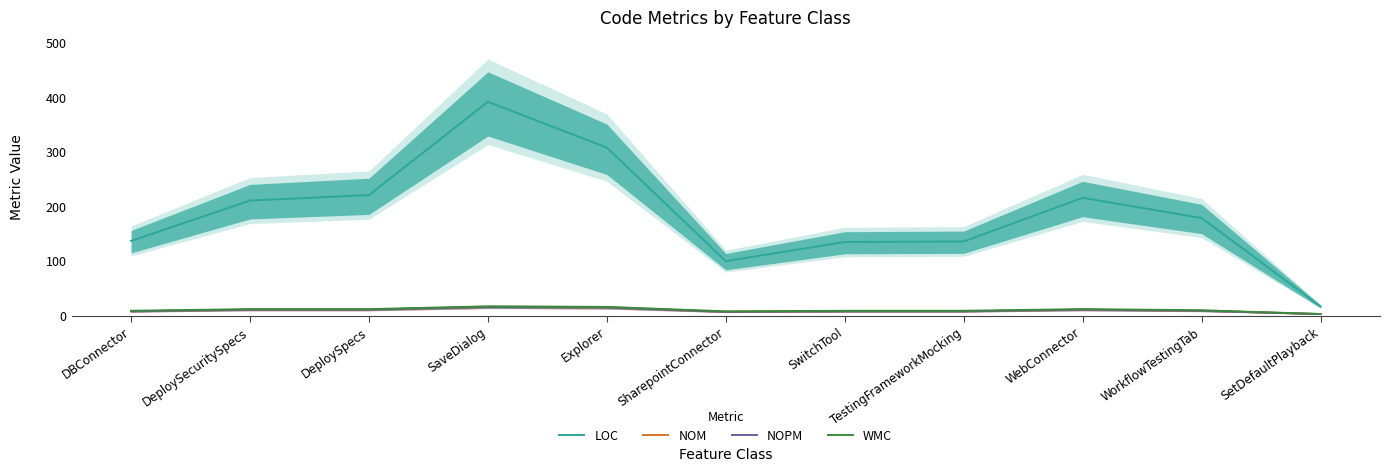

True or false: LOC has more than 0 interior local peaks.

True